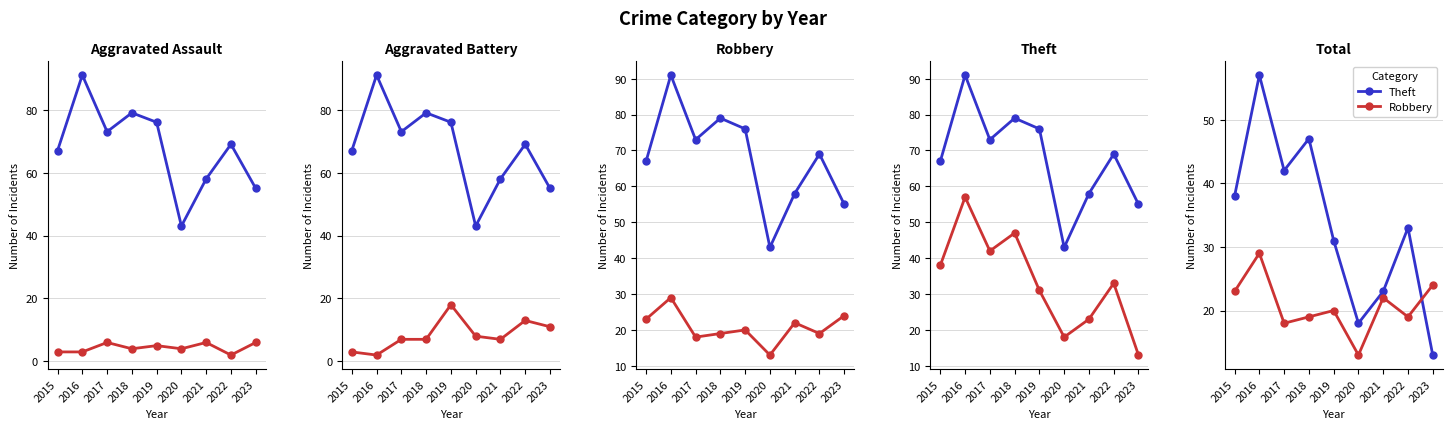

What is the sum of all Theft values?

302